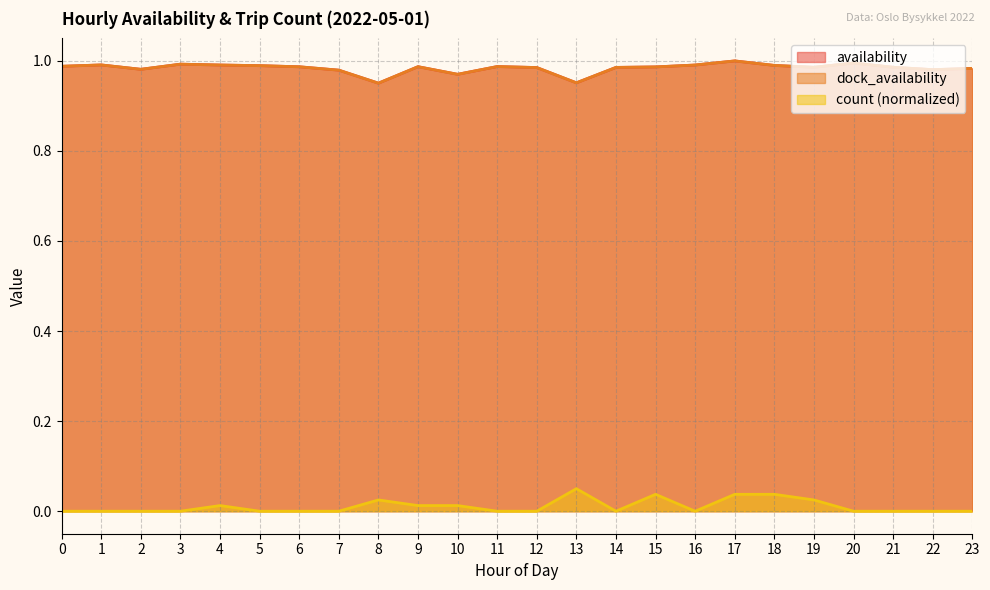

True or false: count and availability intersect in this chart.

False